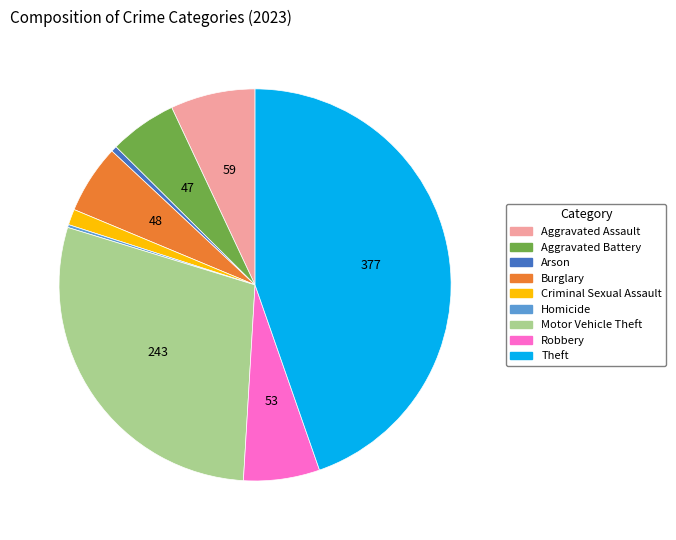

The Aggravated Battery slice represents 12% of the pie. True or false?

False